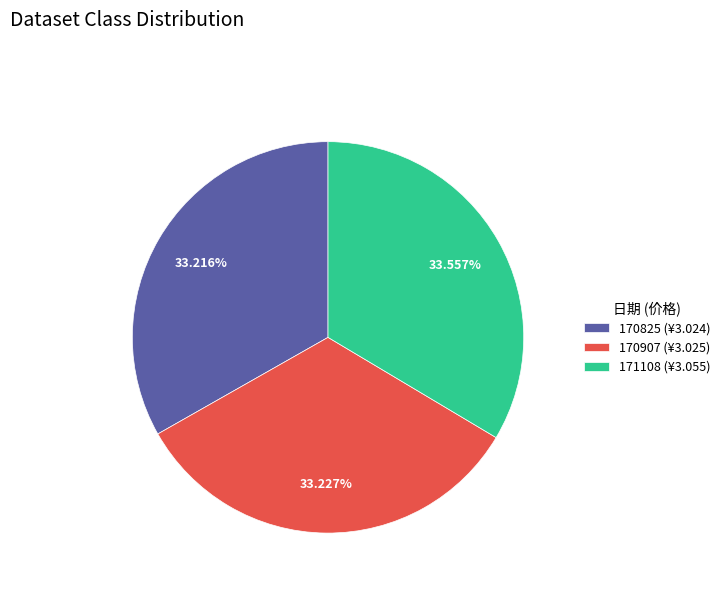

To the nearest percent, what portion does 170907 represent?

33%